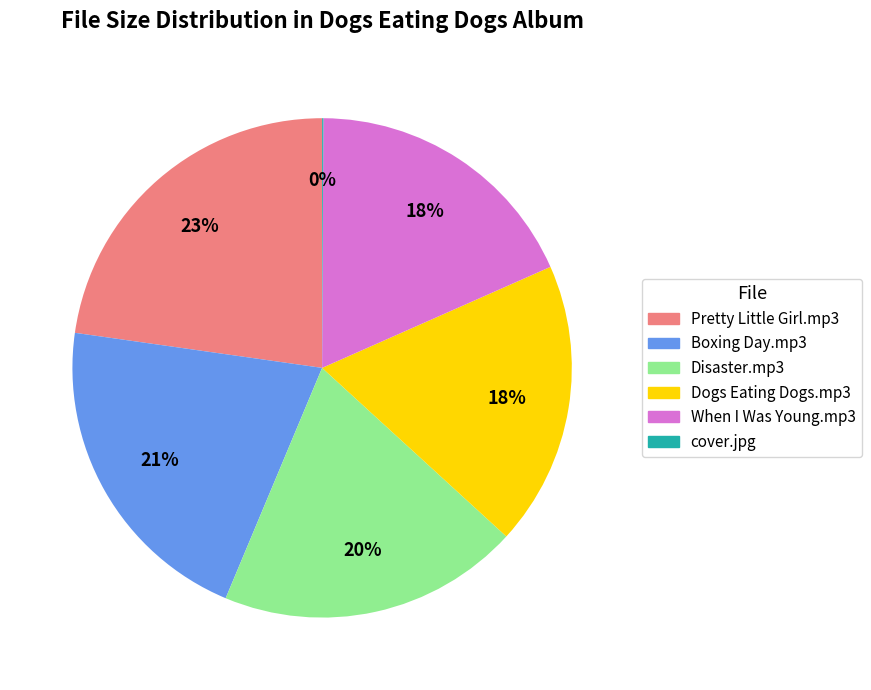

To the nearest percent, what is the difference between the largest and smallest slice percentages?

23%